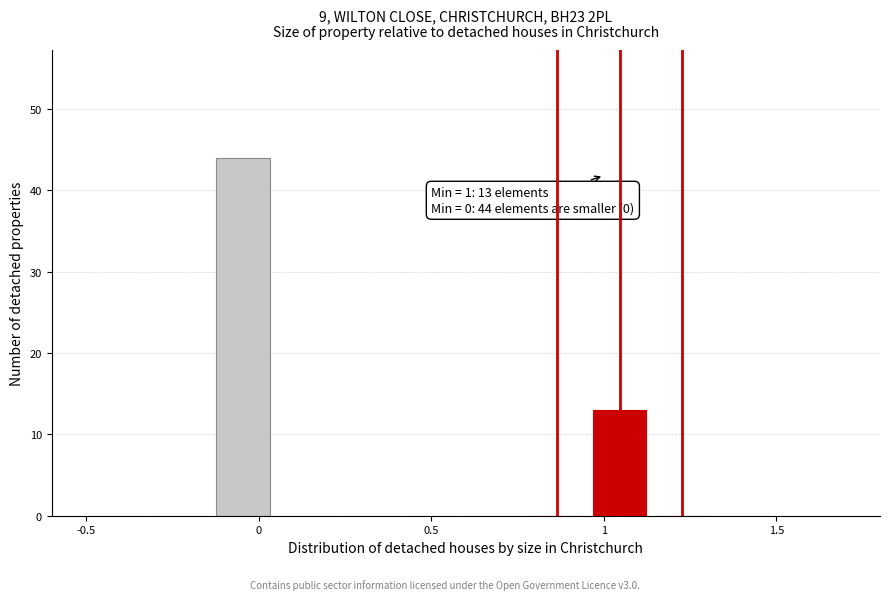

Around what value on the x-axis is the tallest bar? Give the approximate position of its centre, as read against the axis.

-0.05